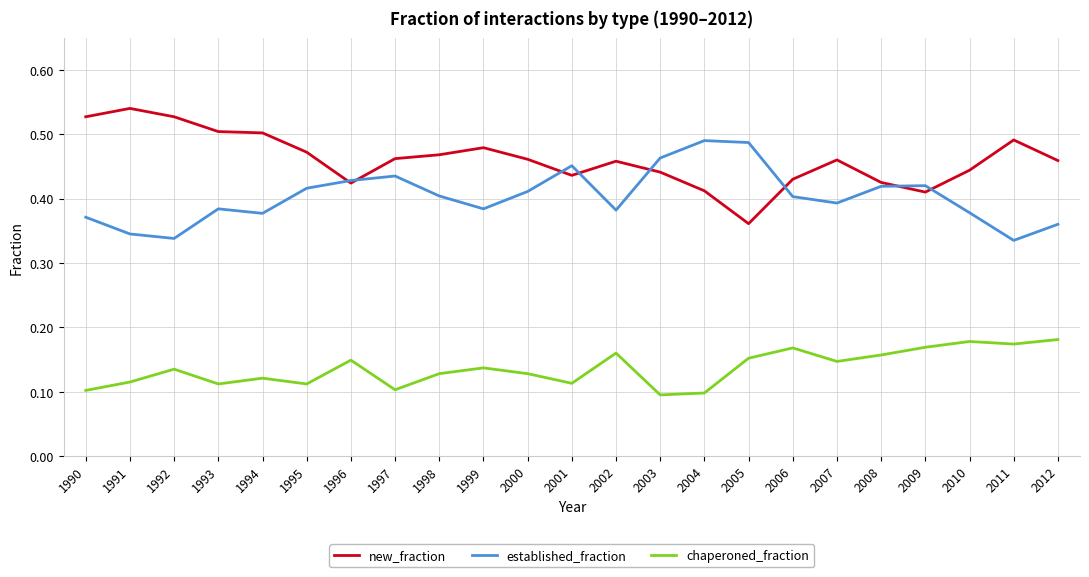

At which label does new_fraction reach its minimum?

2005